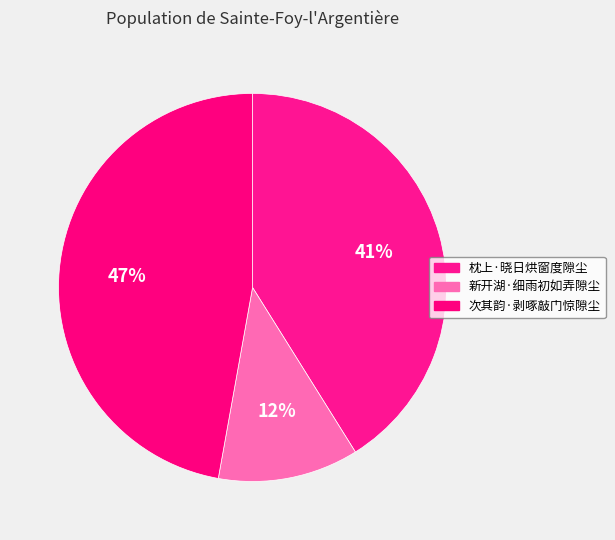

How many slices are in this pie chart?

3